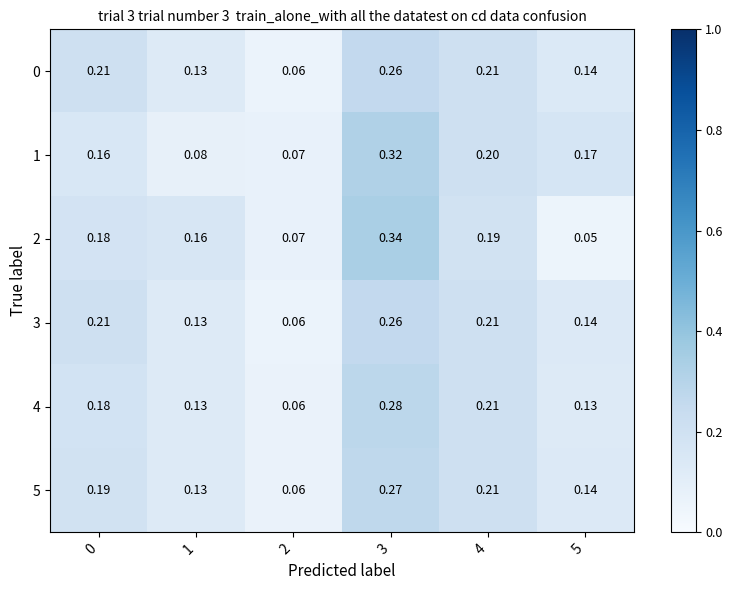

How many distinct data groups are displayed?

6